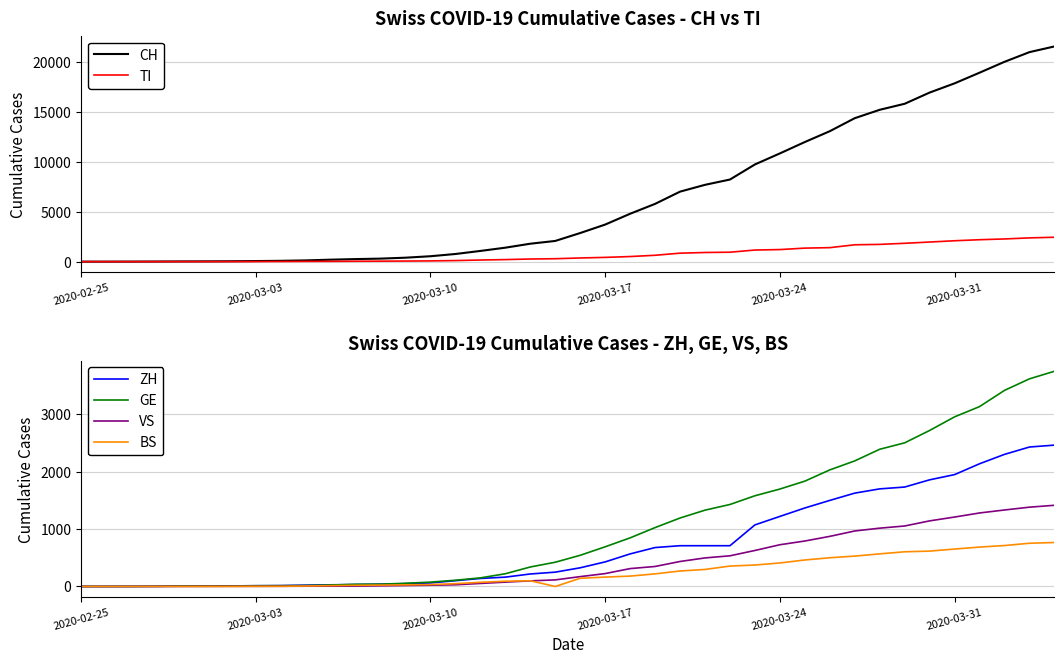

What is the highest value of the TI series?

2442